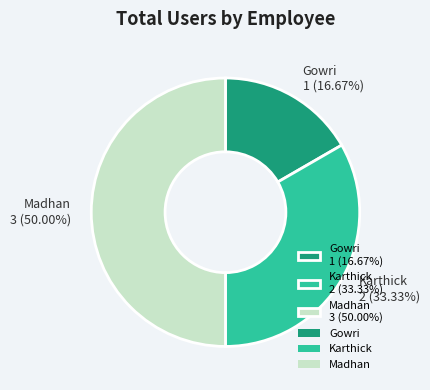

Is it true that Madhan is 35% of the pie?

False